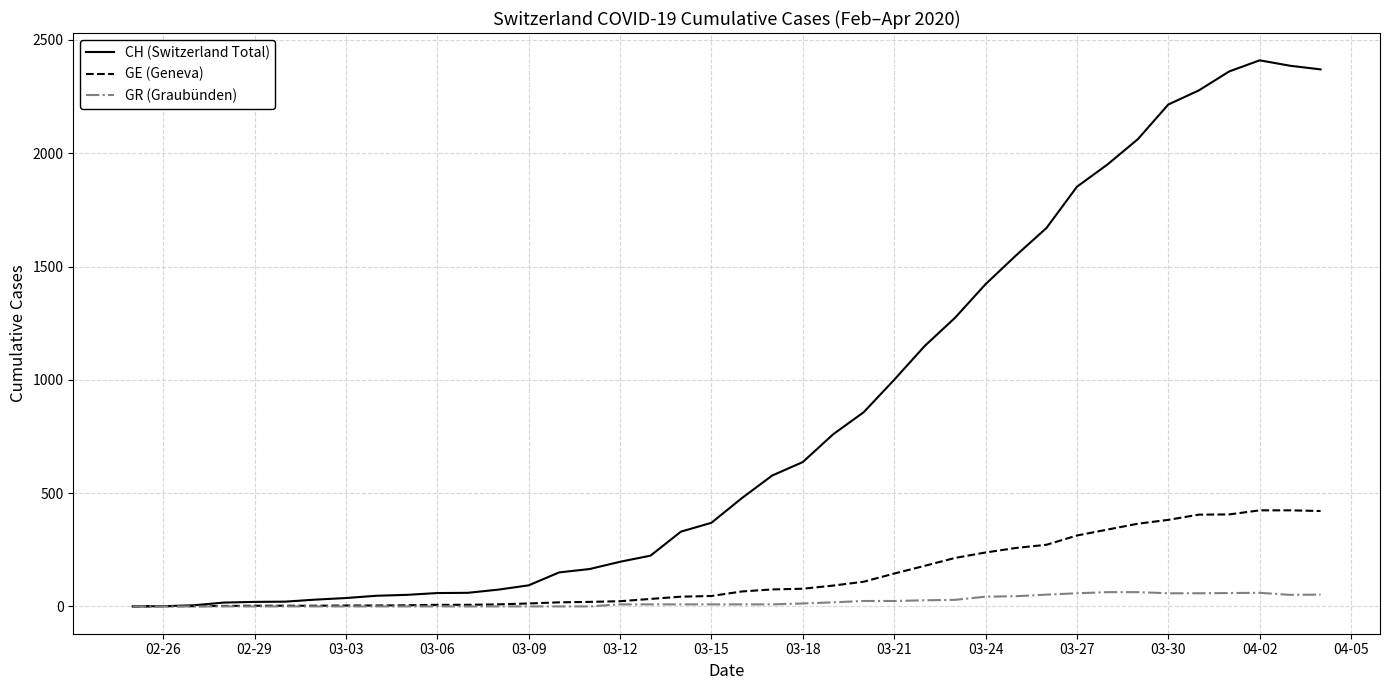

Which series has the largest range (max minus min)?

CH (Switzerland Total)